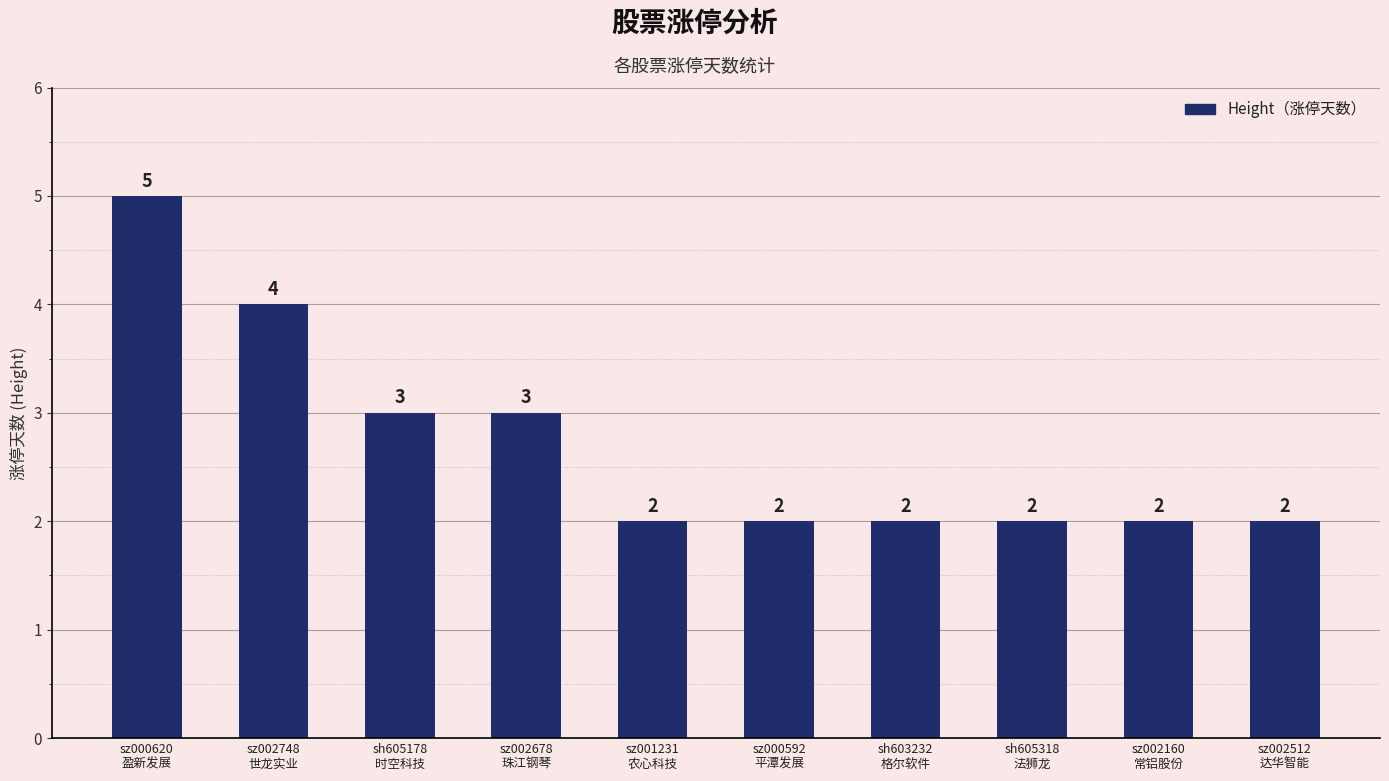

How many data points does each series have?

10